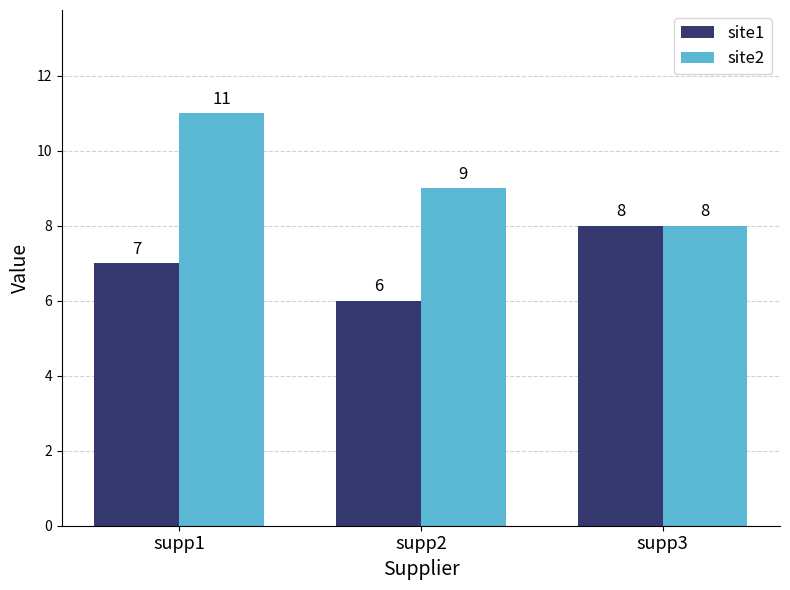

How many bars are there in each group?

2